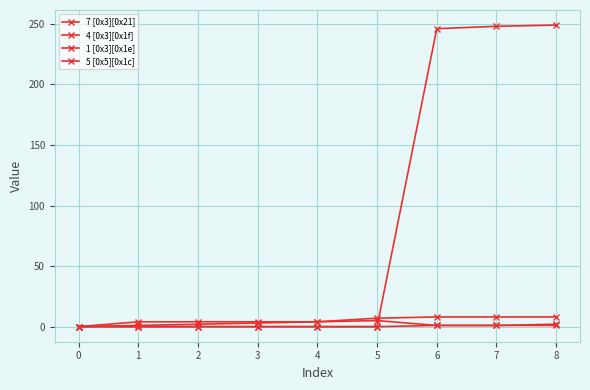

Reading left to right, what are all the values shown in this chart?

7 [0x3][0x21]: 0=0	1=1	2=2	3=3	4=4	5=5	6=1	7=1	8=1
4 [0x3][0x1f]: 0=0	1=4	2=4	3=4	4=4	5=7	6=8	7=8	8=8
1 [0x3][0x1e]: 0=0	1=0	2=0	3=0	4=0	5=0	6=1	7=1	8=2
5 [0x5][0x1c]: 0=0	1=0	2=0	3=0	4=0	5=0	6=246	7=248	8=249